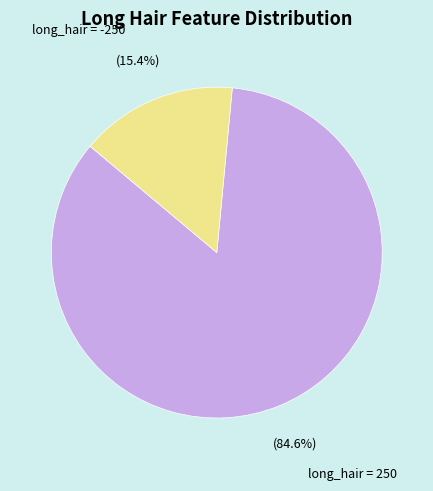

What is the largest slice in the pie chart?

long_hair = 250